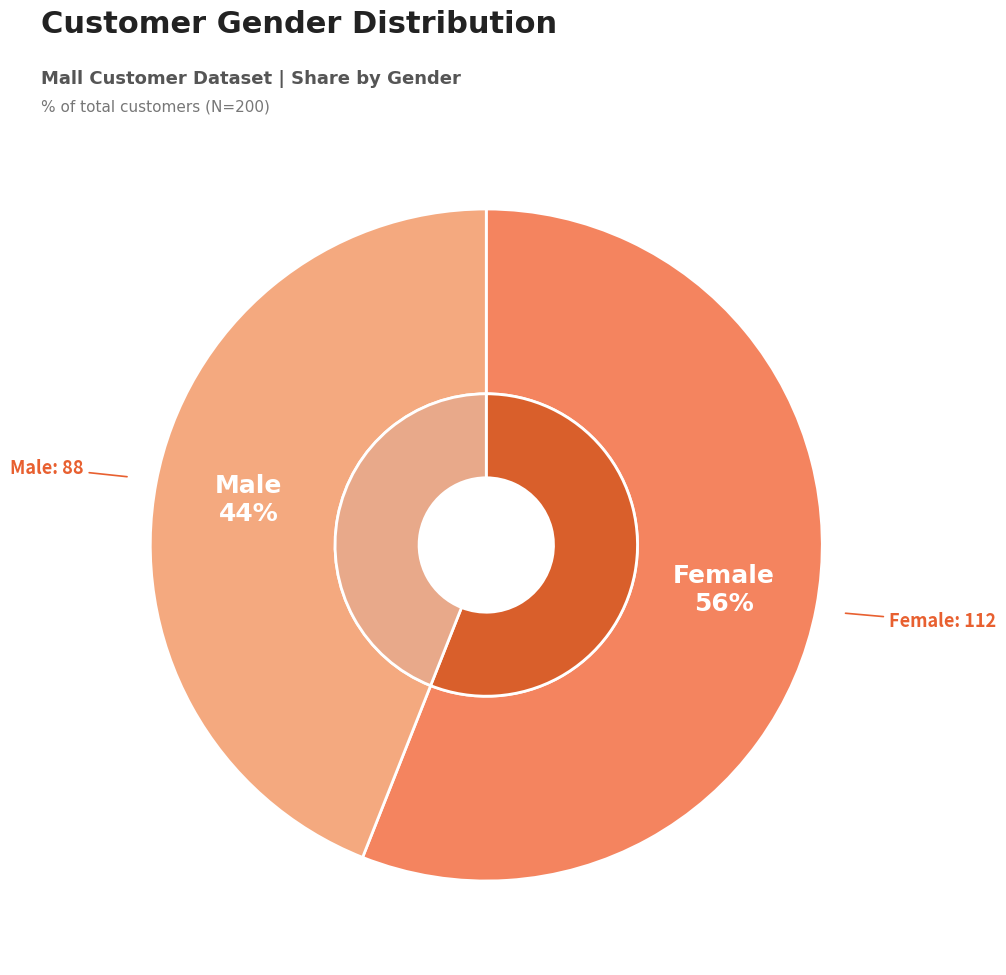

Count the number of slices in the pie.

2